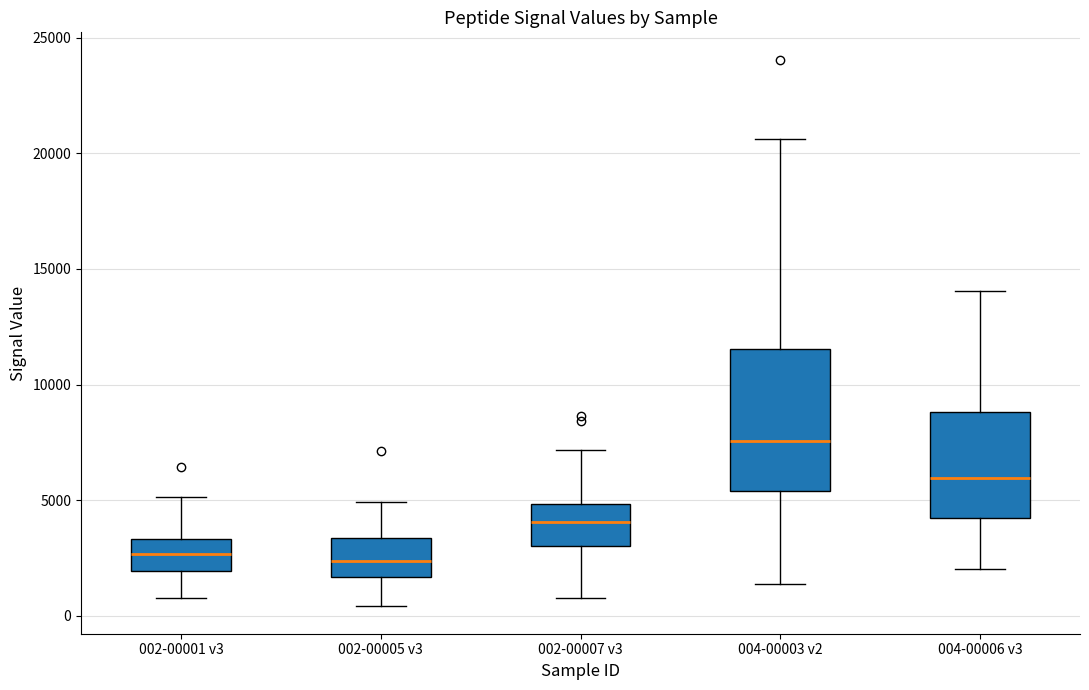

Which box's median line is the highest?

004-00003 v2